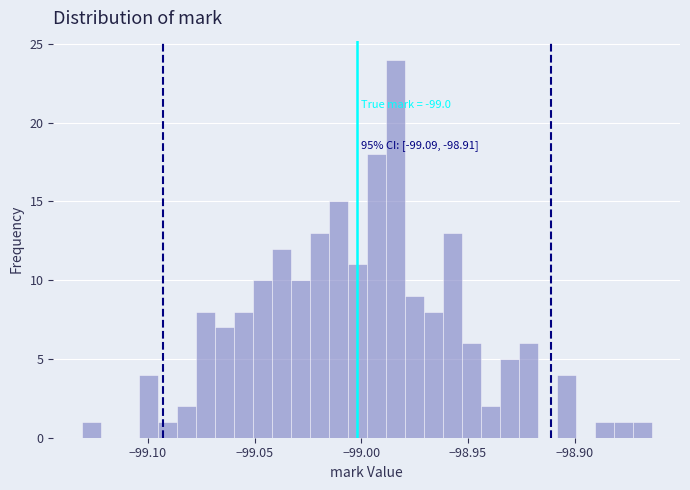

Read against the x-axis, roughly where is the centre of the tallest bar?

-98.985